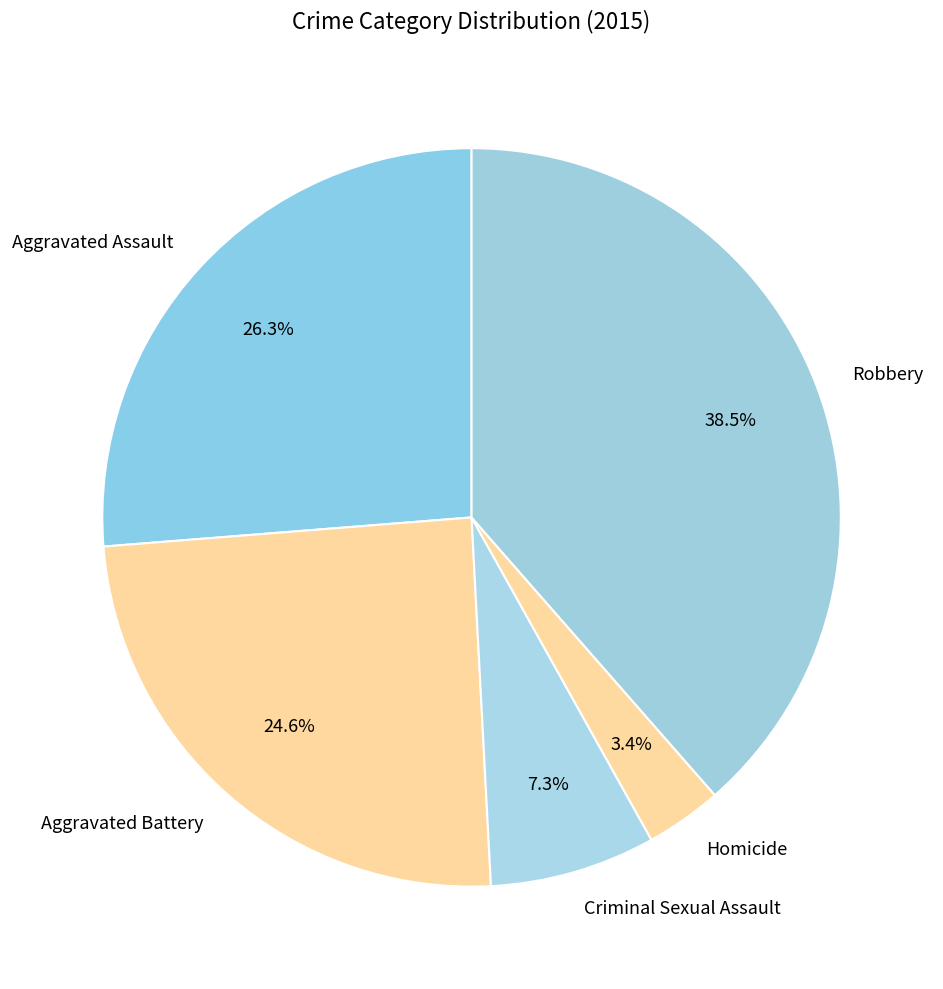

Between Homicide and Criminal Sexual Assault, which is larger?

Criminal Sexual Assault